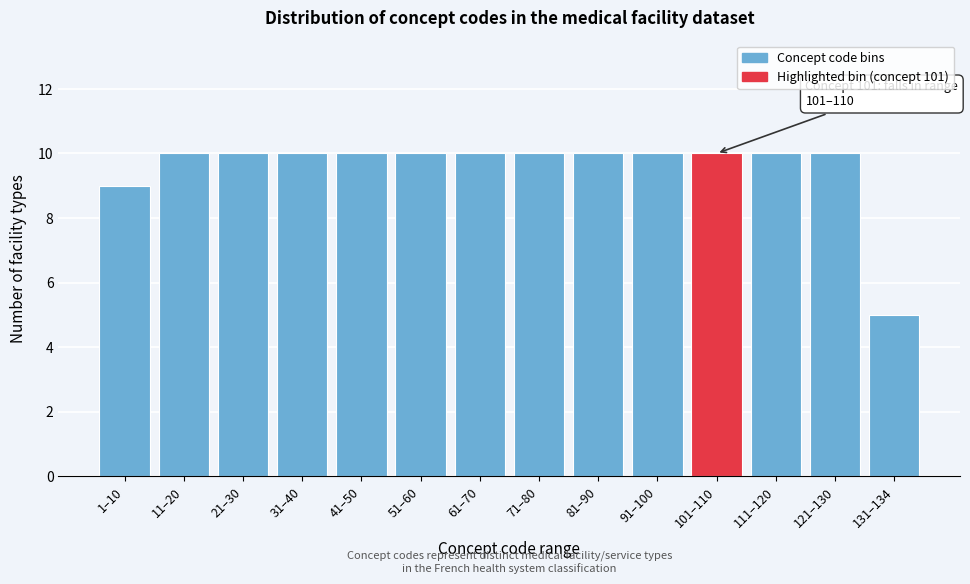

Reading left to right, extract all data points from this chart.

9	10	10	10	10	10	10	10	10	10	10	10	10	5